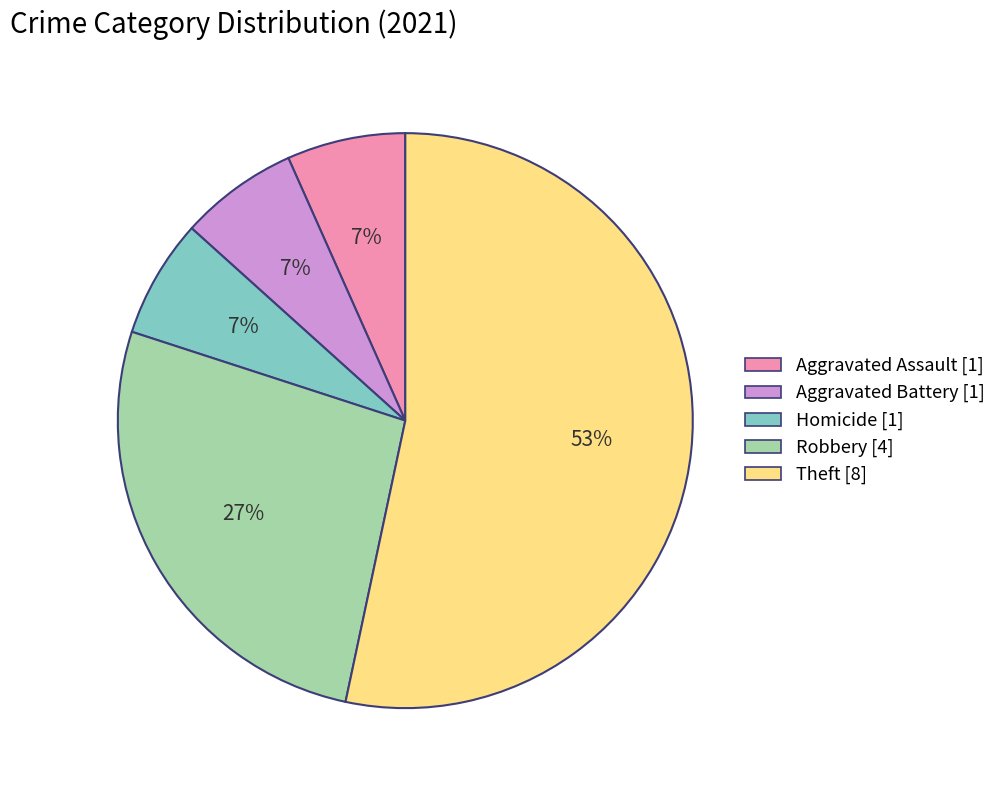

Does Theft represent more than half of the total?

Yes